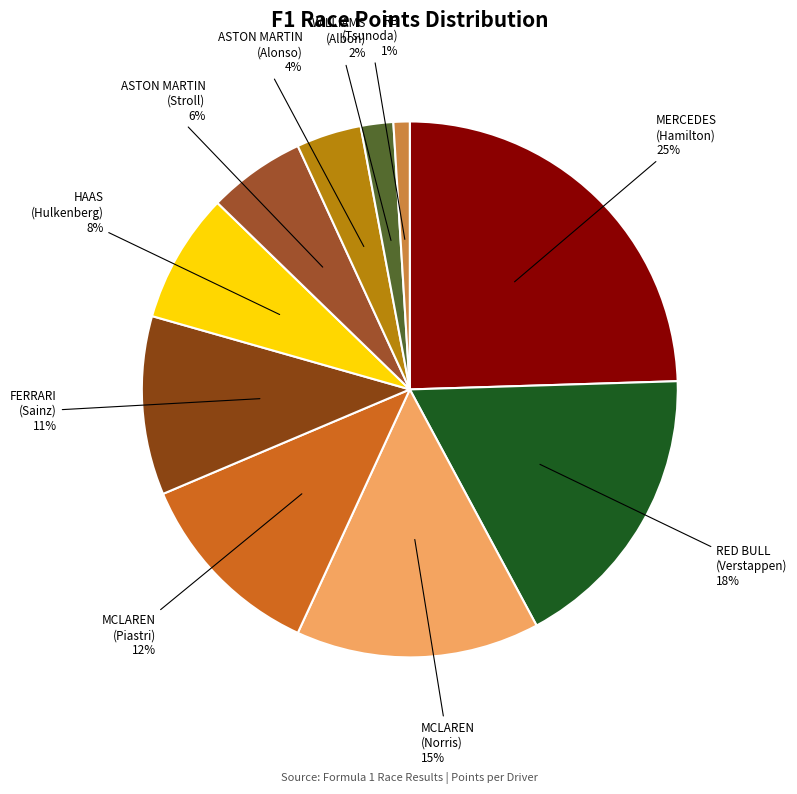

Count the number of slices in the pie.

10